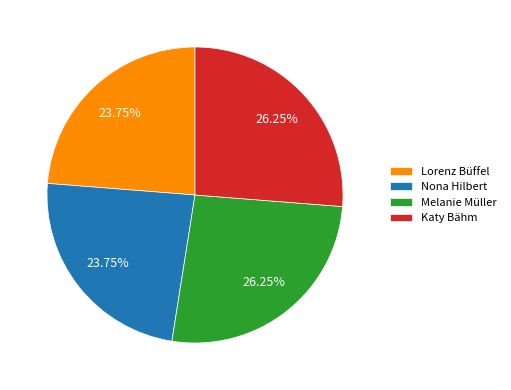

Does Lorenz Büffel represent more than half of the total?

No